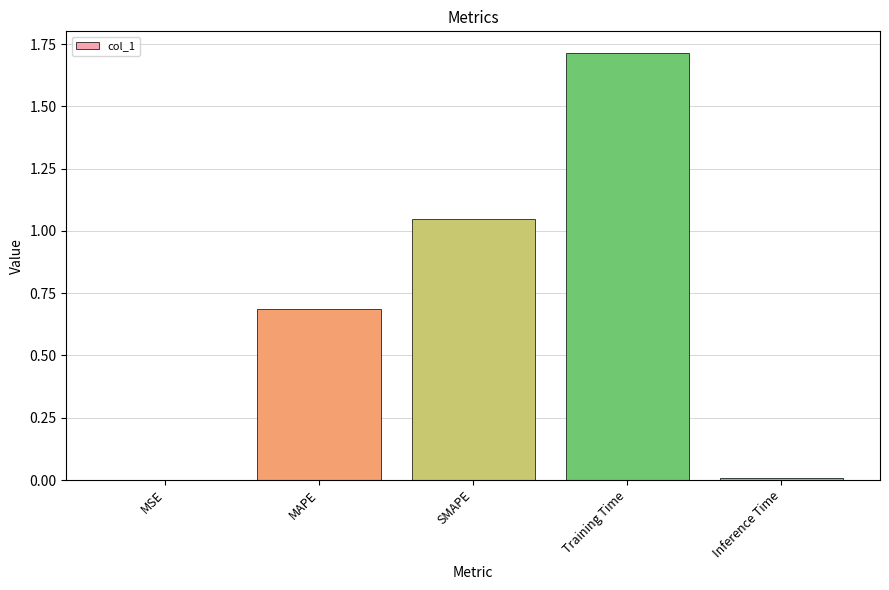

Which has a higher value, MSE or Training Time?

Training Time